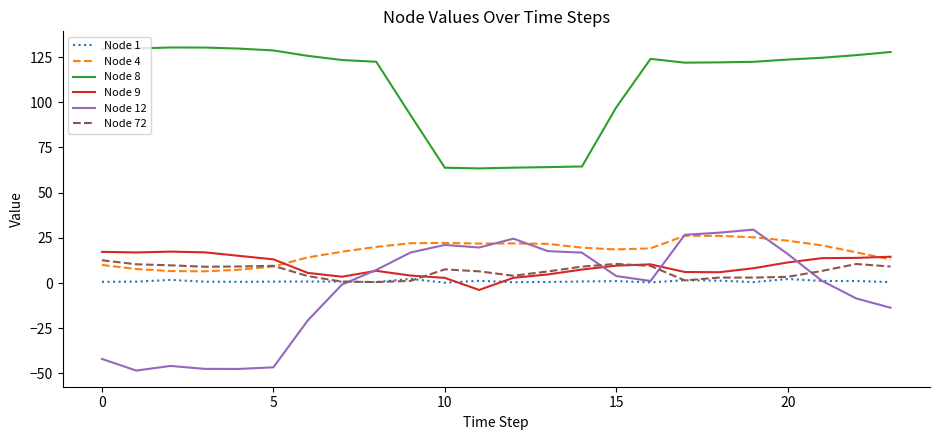

Which series has the largest range (max minus min)?

Node 12